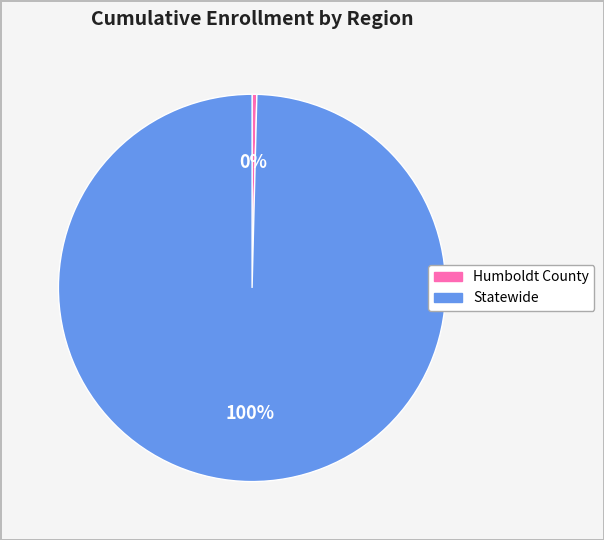

How many slices are in this pie chart?

2